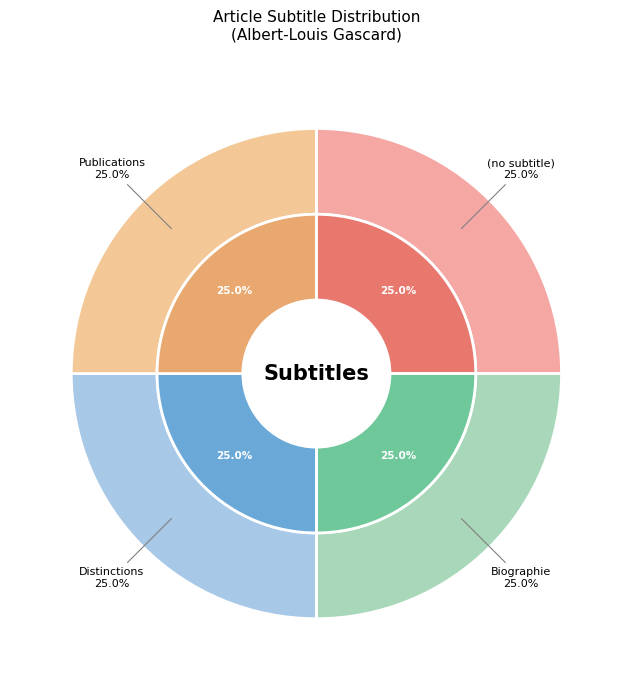

True or false: (no subtitle) accounts for 1% of the total.

False